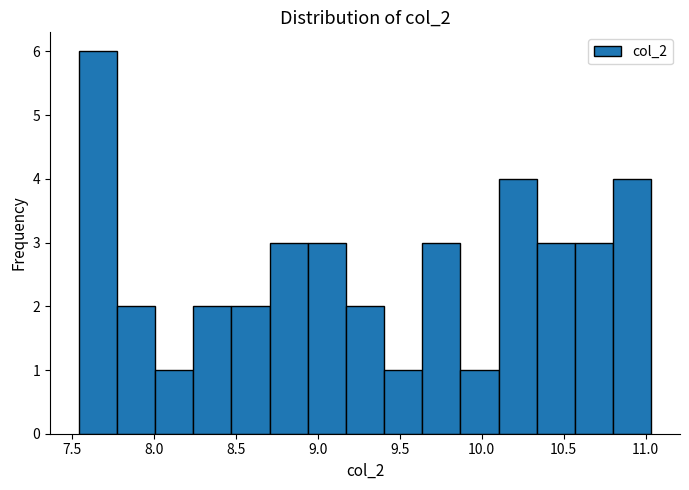

How tall is the bar that spans 8.25 to 8.45 on the x-axis? Neither the bar edges nor the heights are printed on the chart, so give them approximately, as read against the axes.

2